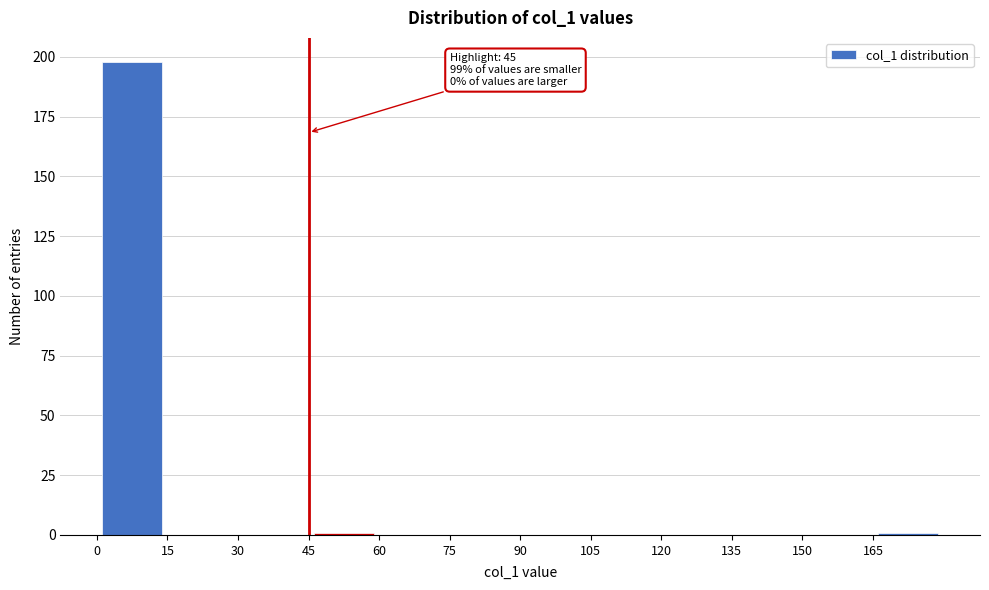

Which range on the x-axis has the tallest bar?

0 to 15